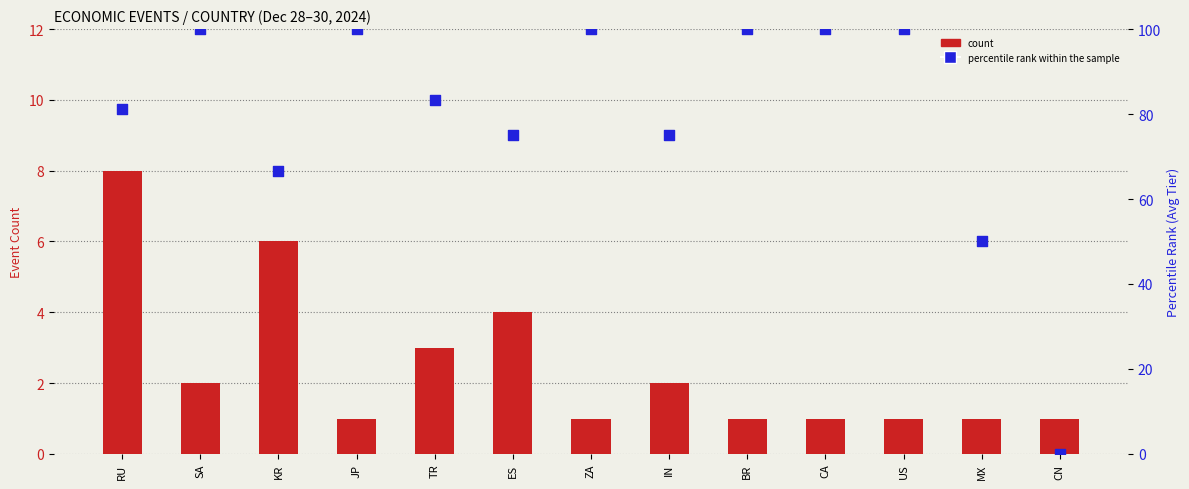

Which series contains the highest Y value?

percentile rank within the sample